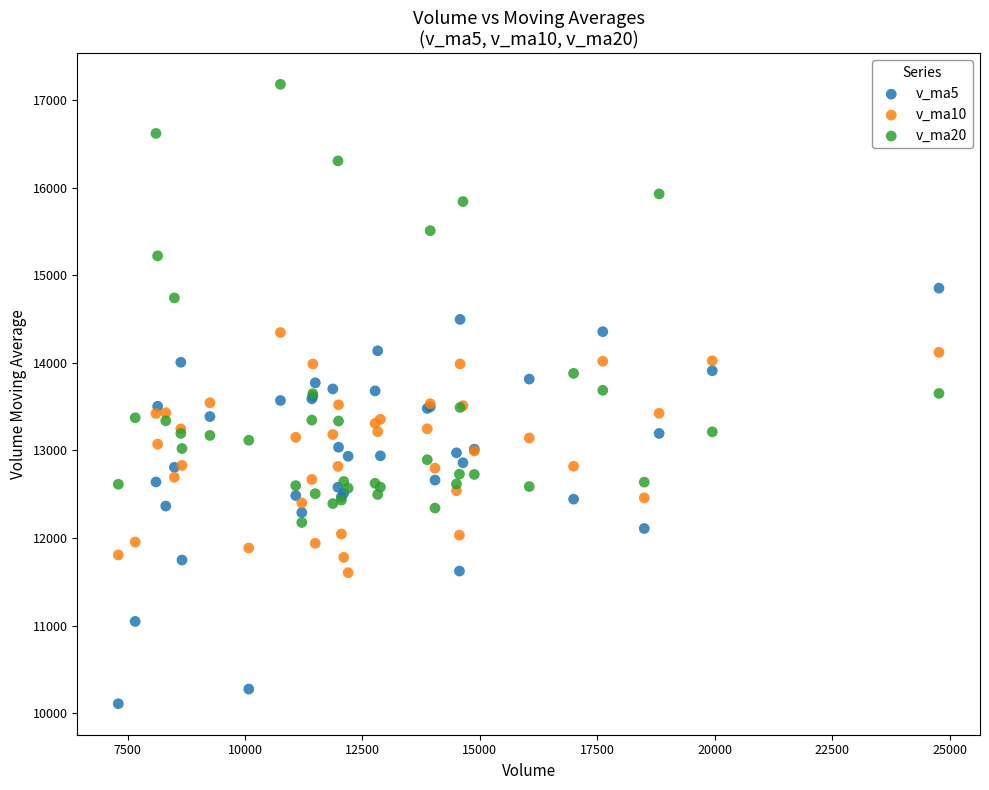

Which series contains the highest Y value?

v_ma20